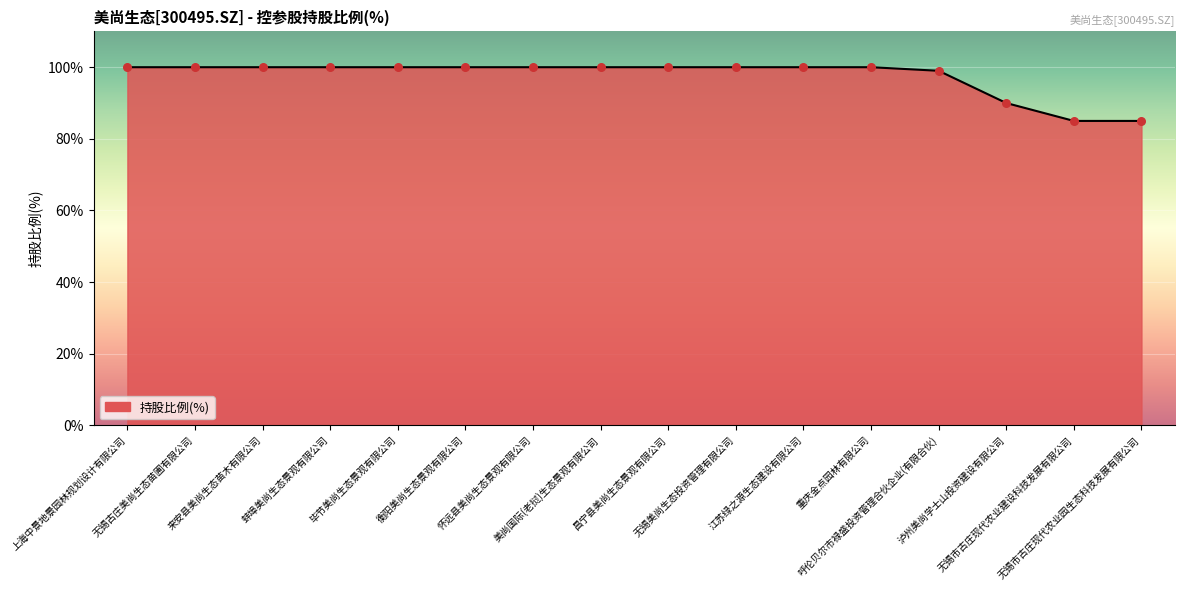

Approximately how many times larger is the value at 上海中景地景园林规划设计有限公司 compared to 重庆金点园林有限公司?

1.0